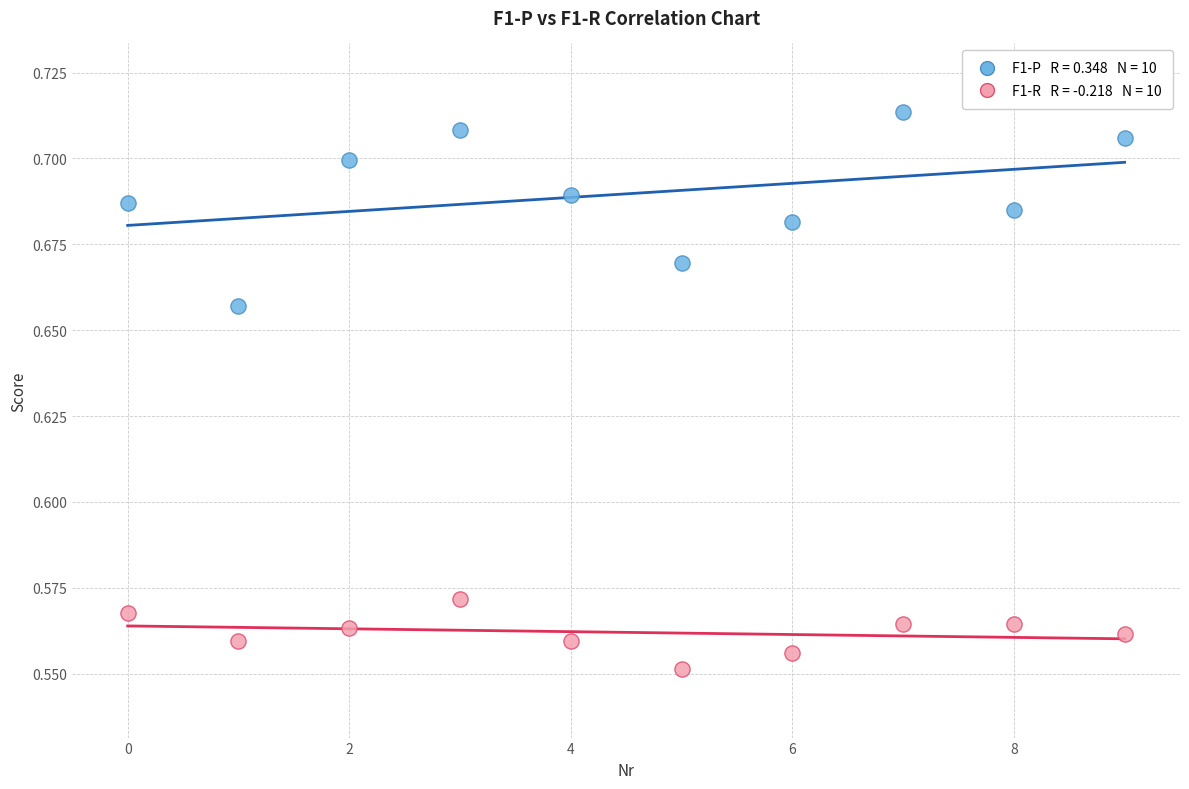

How many data points are displayed?

20